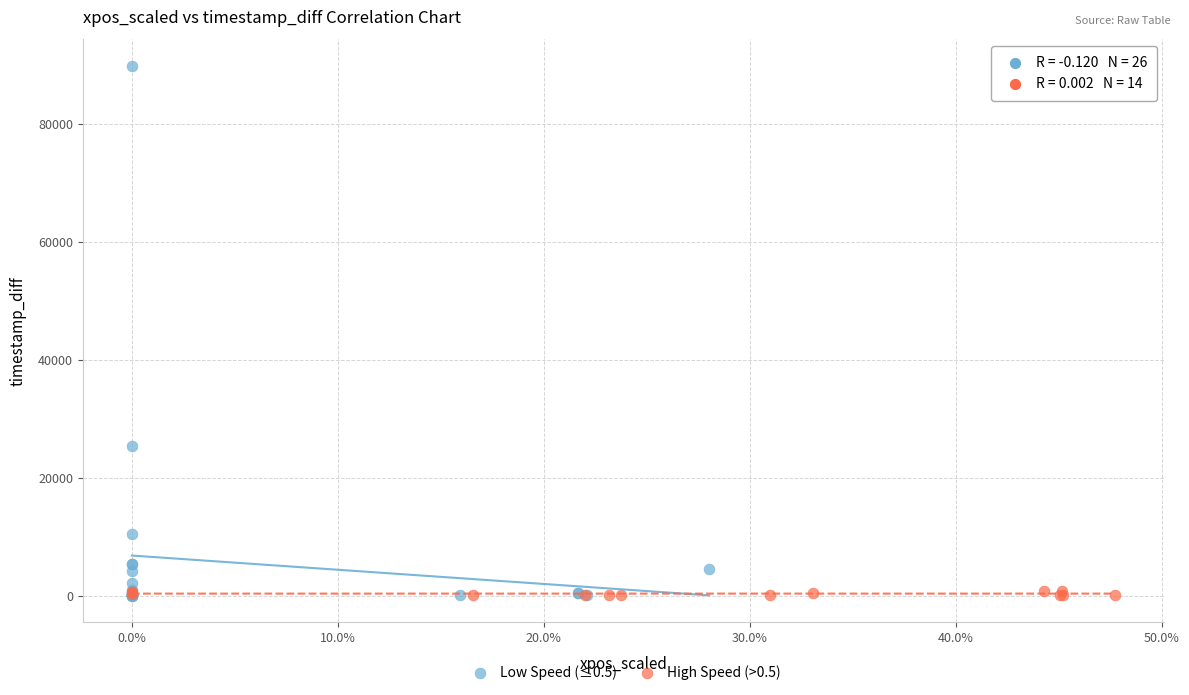

Which series has the largest Y range (max minus min)?

Low Speed (≤0.5)